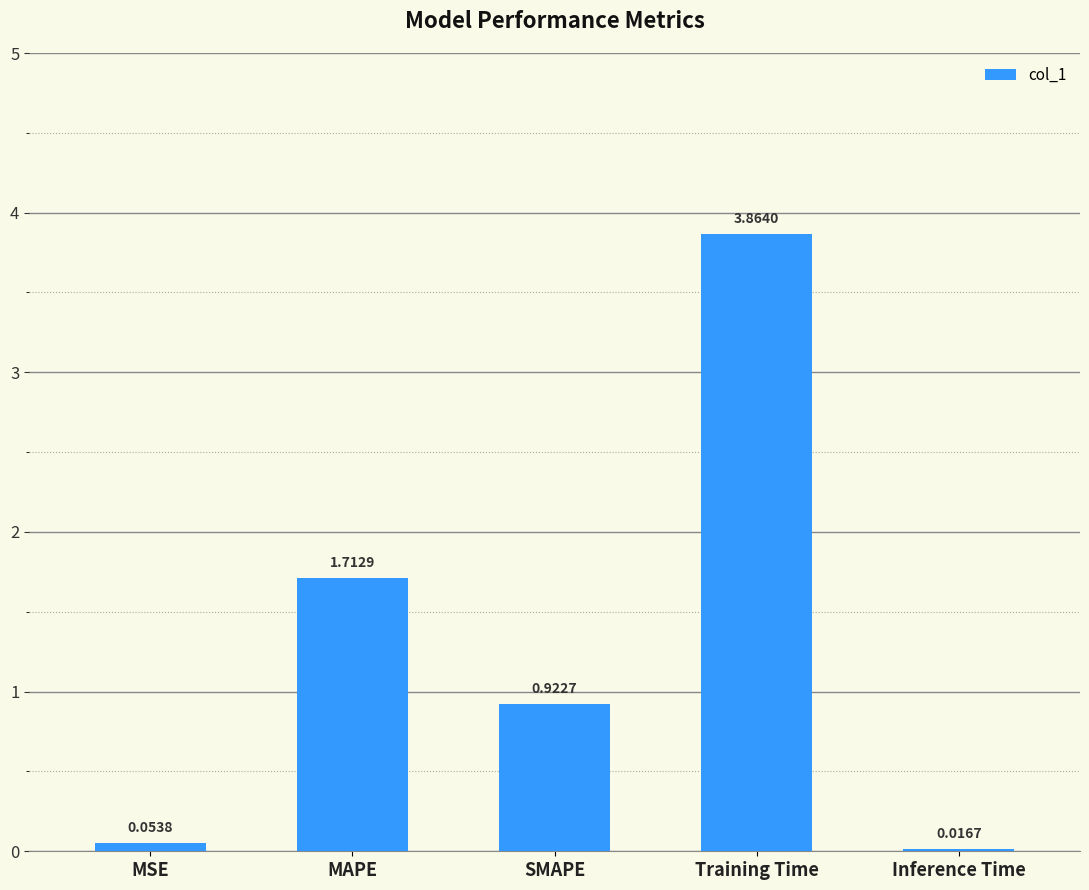

Where is the data nearest to the value 1?

SMAPE